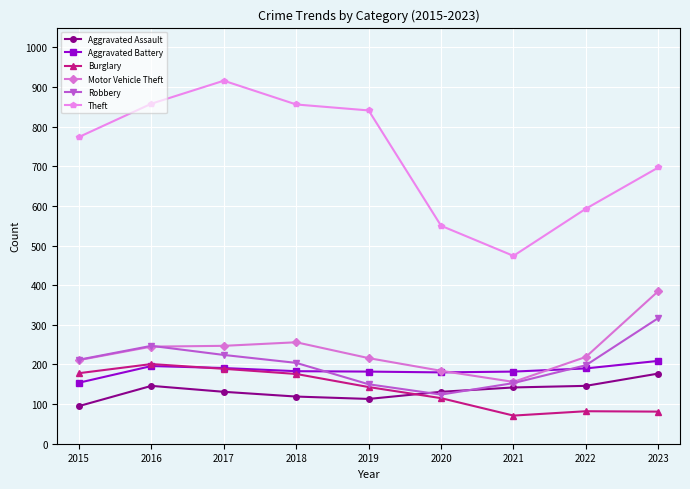

What is the minimum value shown in the chart?

71